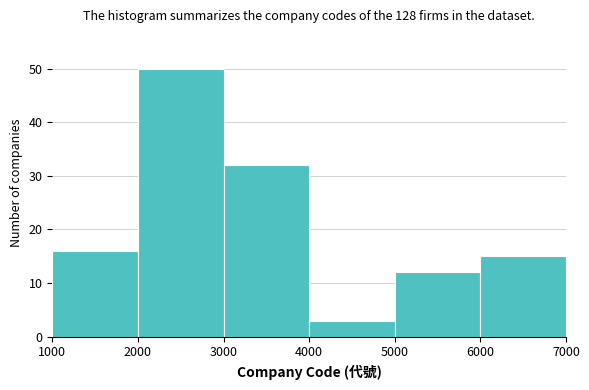

Reading left to right, list every bar in this chart as the range it spans on the x-axis followed by its height. The values are not printed on the chart, so give them approximately, as read against the axis.

1000 to 2000: 16
2000 to 3000: 50
3000 to 4000: 32
4000 to 5000: 3
5000 to 6000: 12
6000 to 7000: 15